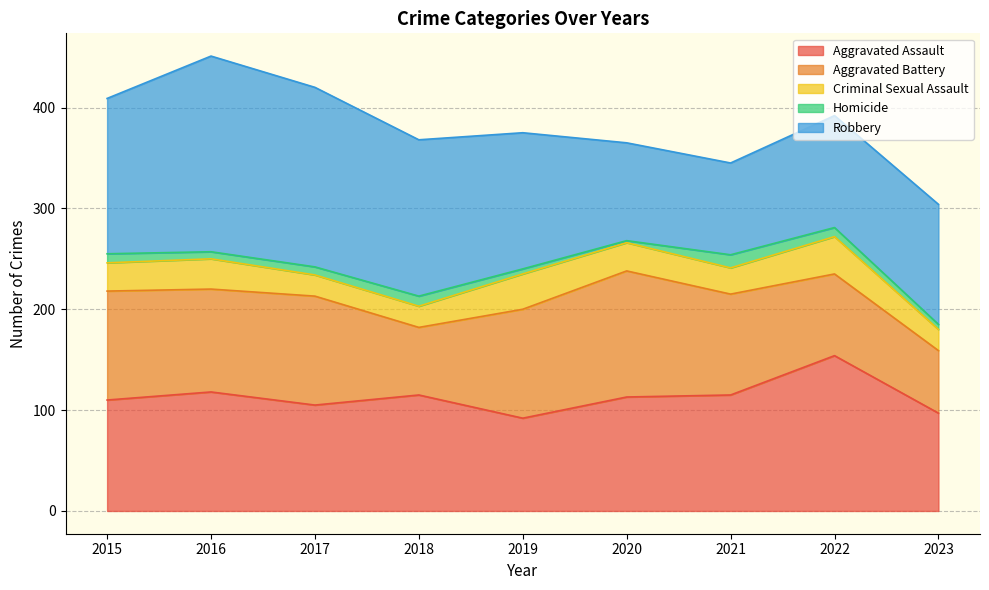

In Aggravated Assault, how many points are lower than both neighbors (excluding endpoints)?

2